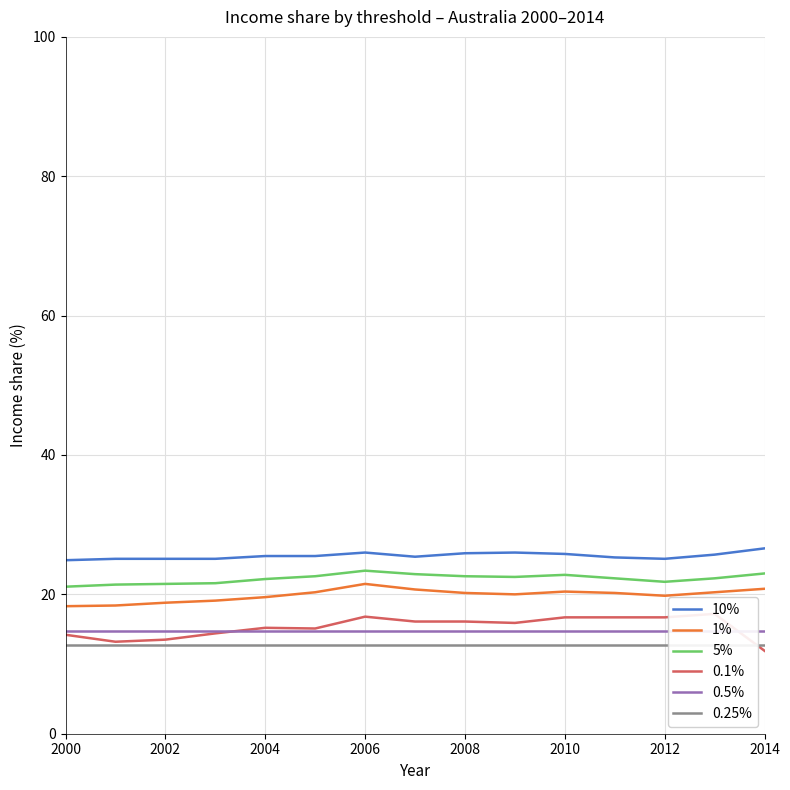

What is the maximum value for 5%?

23.4